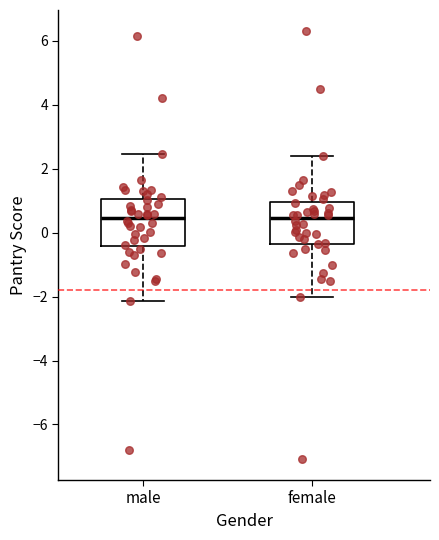

Where does the lower whisker of the box for male end on the y-axis? The values are not printed on the chart, so give them approximately, as read against the axis.

-2.2